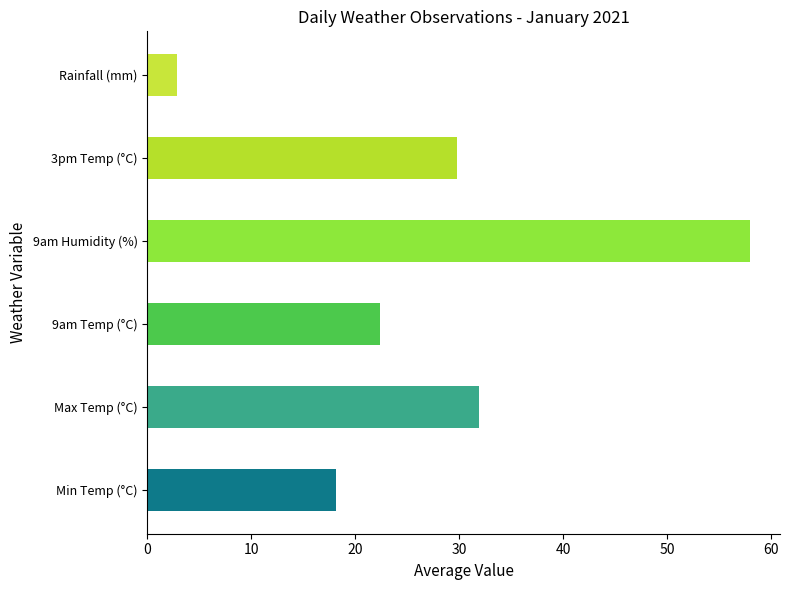

Is the value of Min Temp (°C) at 2021-01-9 greater than the value of 9am Temp (°C) at 2021-01-9?

No